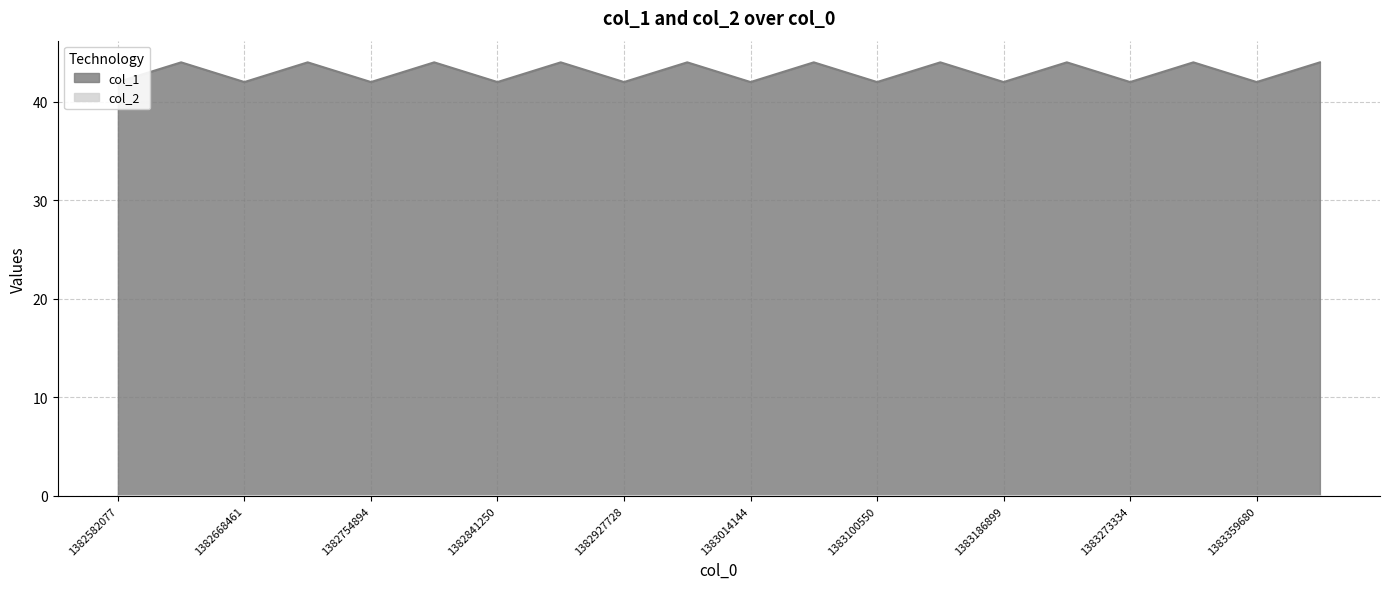

True or false: the data shows 44 at 1382594567.

True